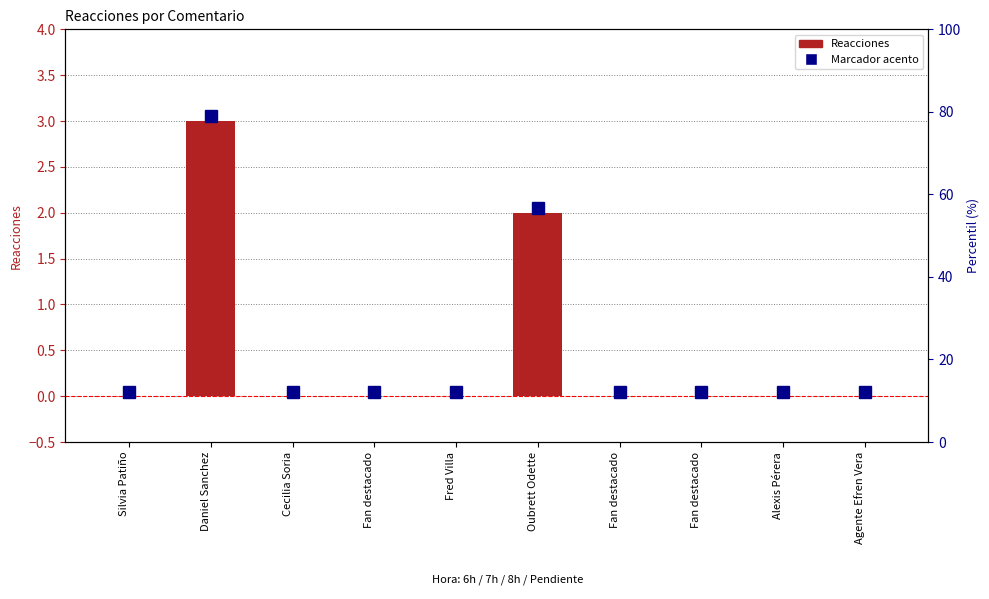

How many bars are there in total?

10